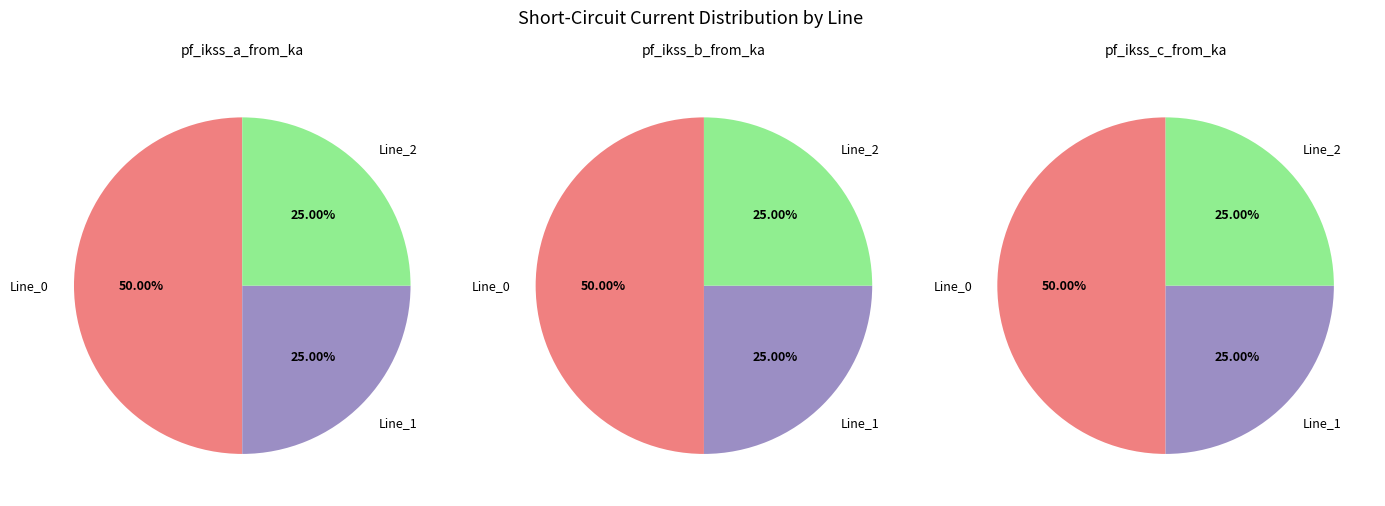

Does Line_2 account for over 50% of the chart?

No